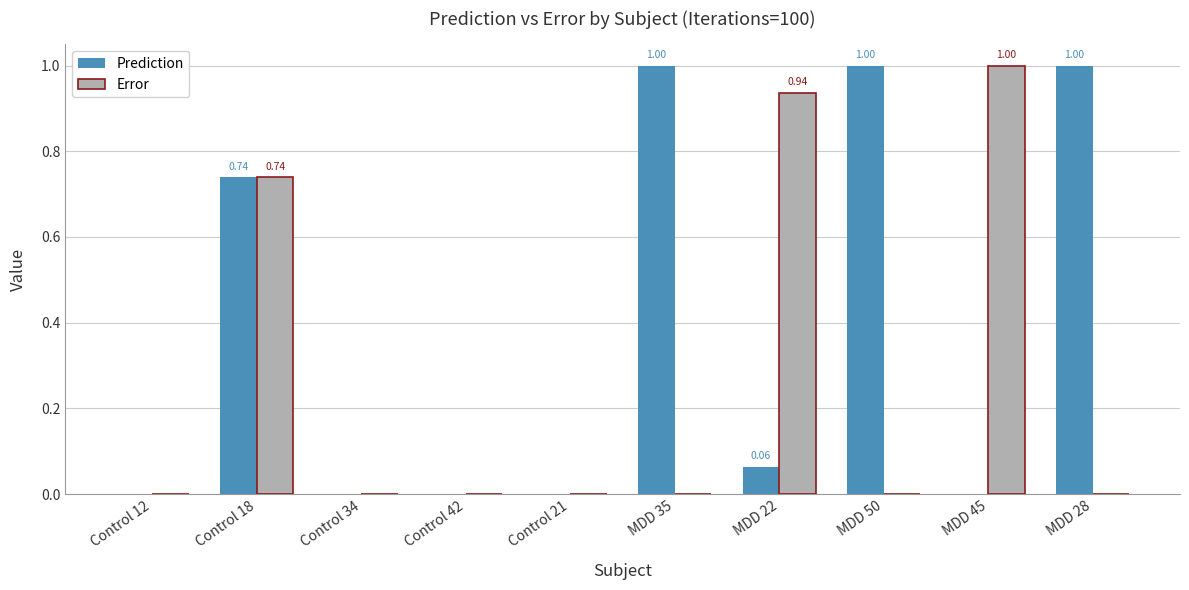

What is the sum of all Prediction values?

3.8